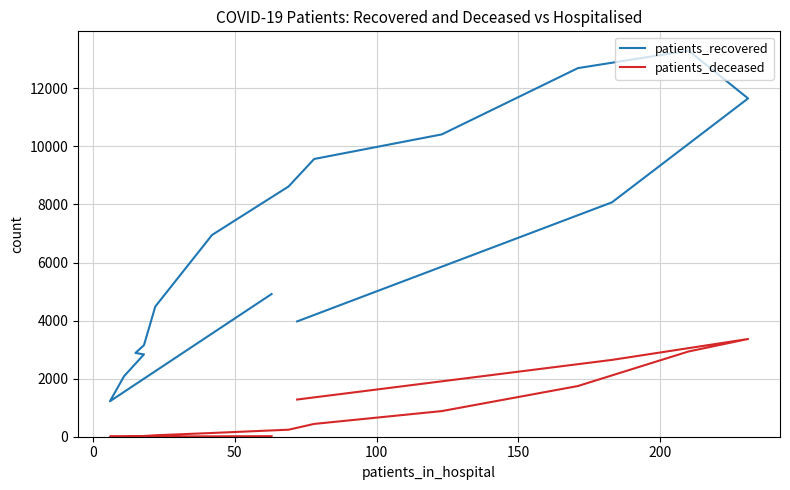

In patients_recovered, how many points are lower than both neighbors (excluding endpoints)?

1